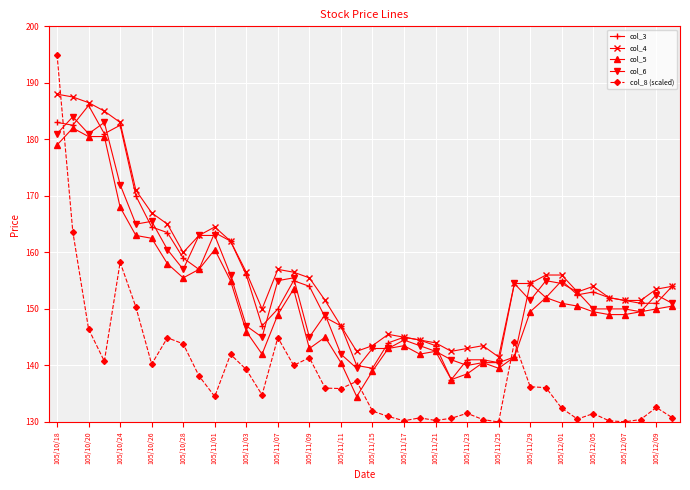

What is the value of the col_6 point at the 24th from the left?

143.5